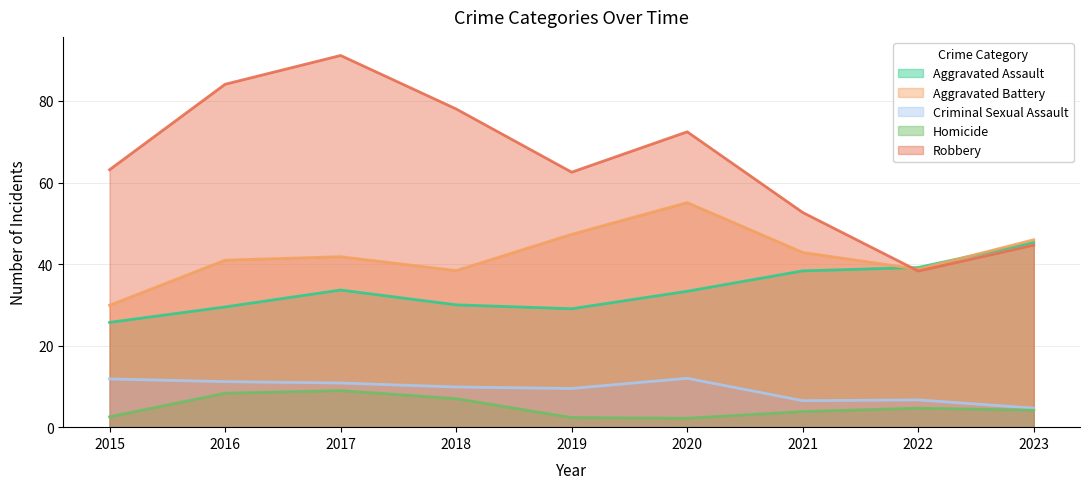

Which has a higher value, 2023 or 2017?

2023